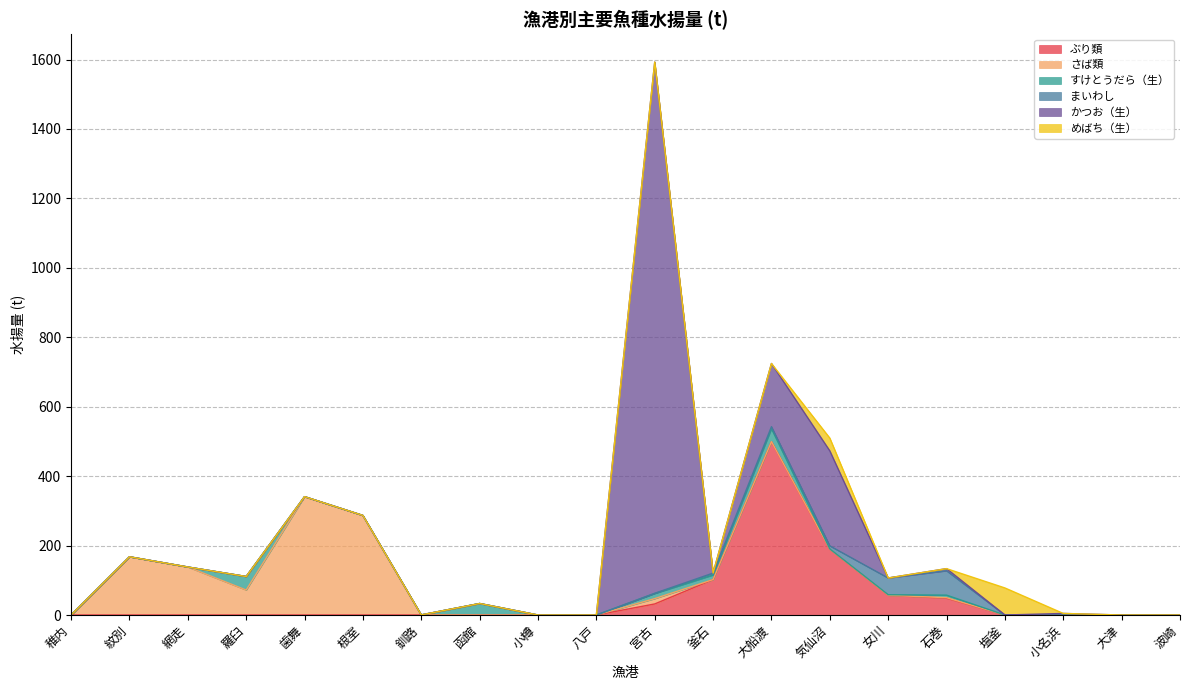

At which label does ぶり類 reach its peak?

大船渡